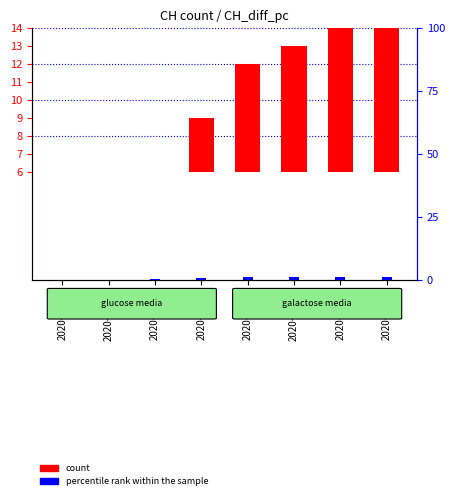

What is the approximate value of count at 2020-06-30?

7.0